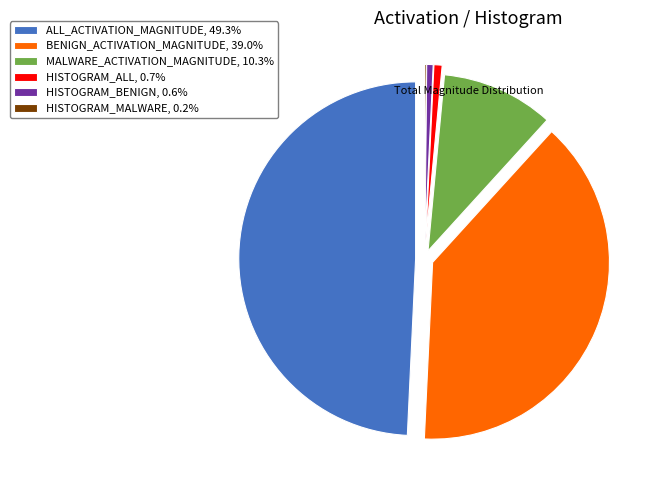

Which has a higher value, BENIGN_ACTIVATION_MAGNITUDE or ALL_ACTIVATION_MAGNITUDE?

ALL_ACTIVATION_MAGNITUDE